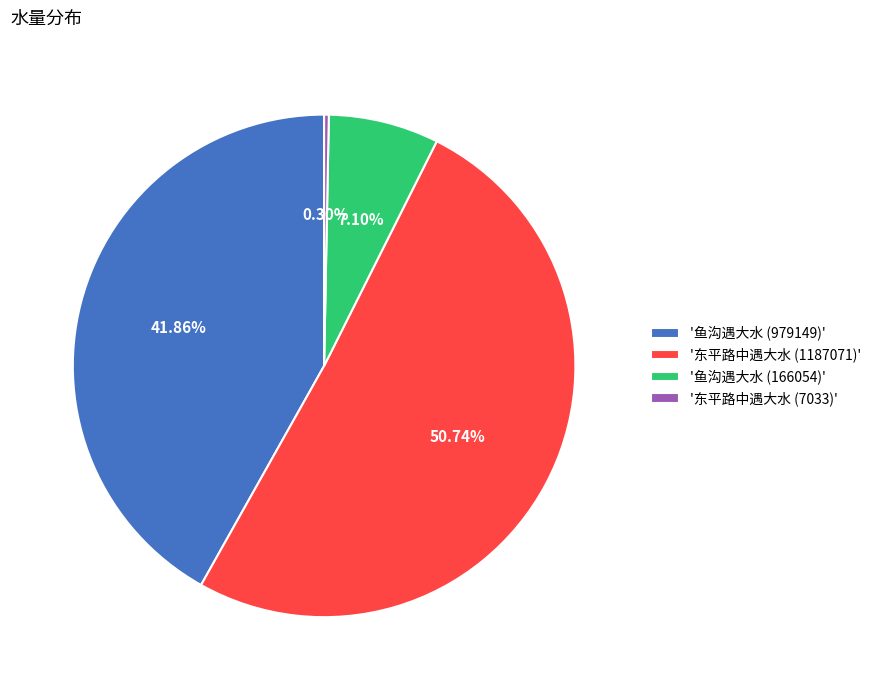

Is the sum of '鱼沟遇大水 (166054)' and '东平路中遇大水 (7033)' greater than half?

No